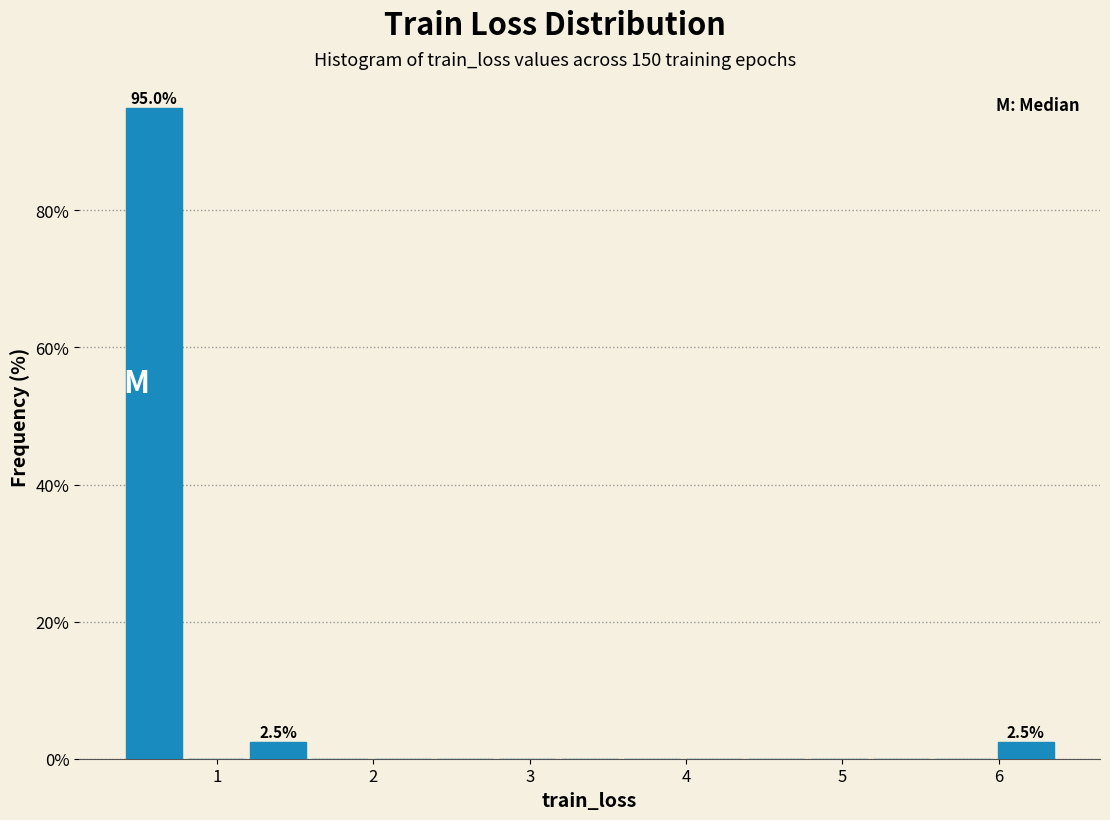

Around what value on the x-axis is the tallest bar? Give the approximate position of its centre, as read against the axis.

0.6